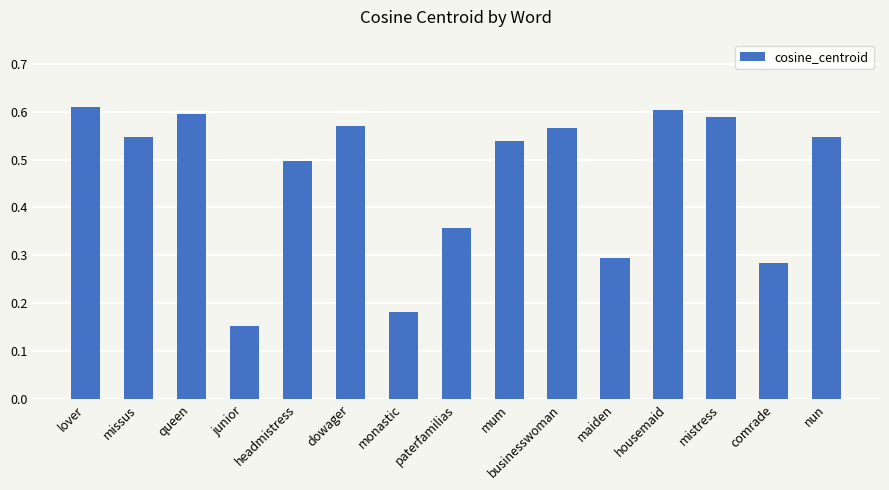

Which category has the lowest value across all series?

junior